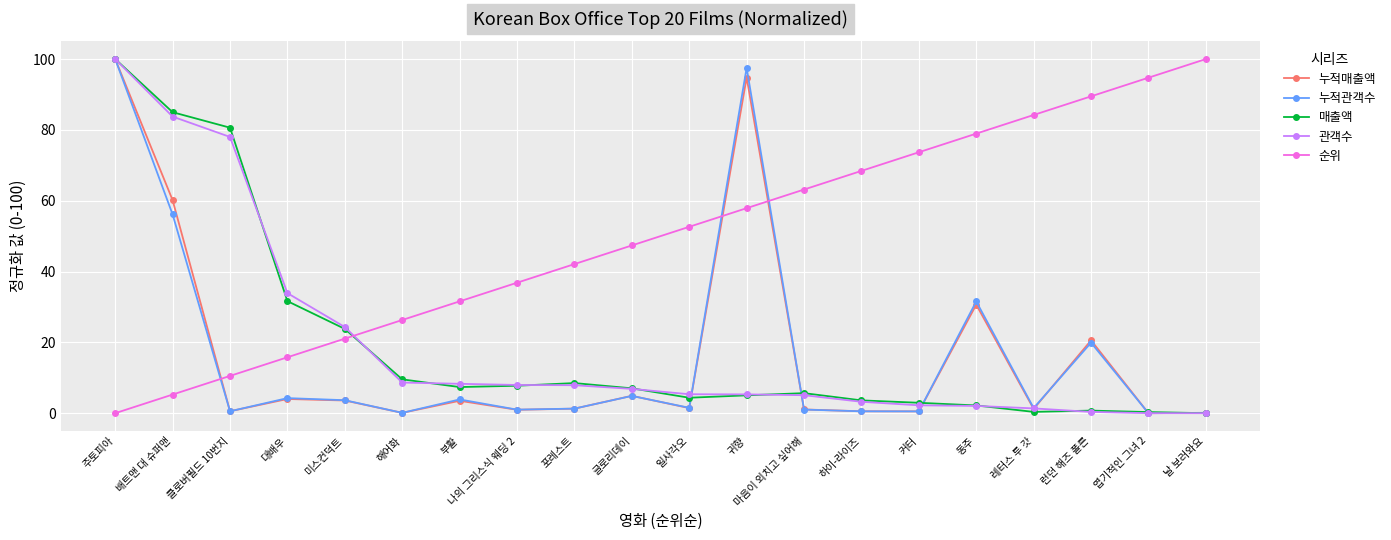

What are all the series names shown in the legend?

누적매출액, 누적관객수, 매출액, 관객수, 순위